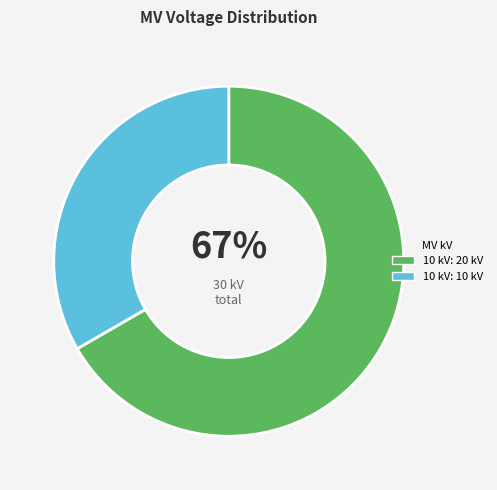

Count the number of slices in the pie.

2